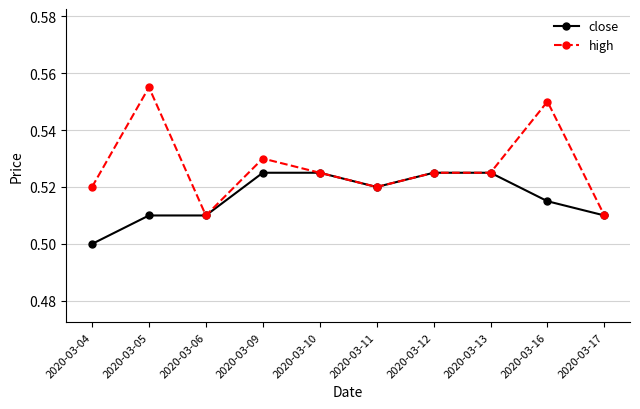

What is the sum of all high values?

5.3